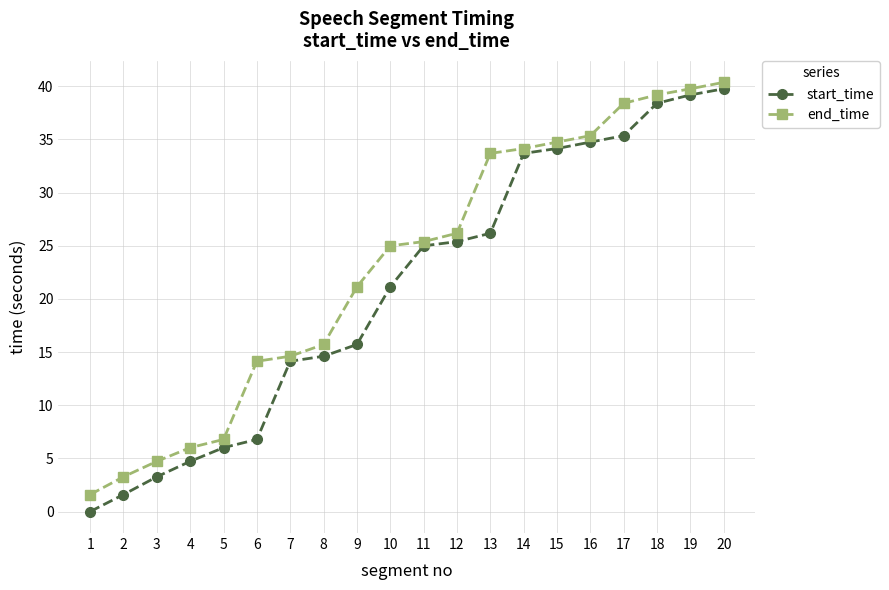

At how many categories does at least one series exceed 37?

4